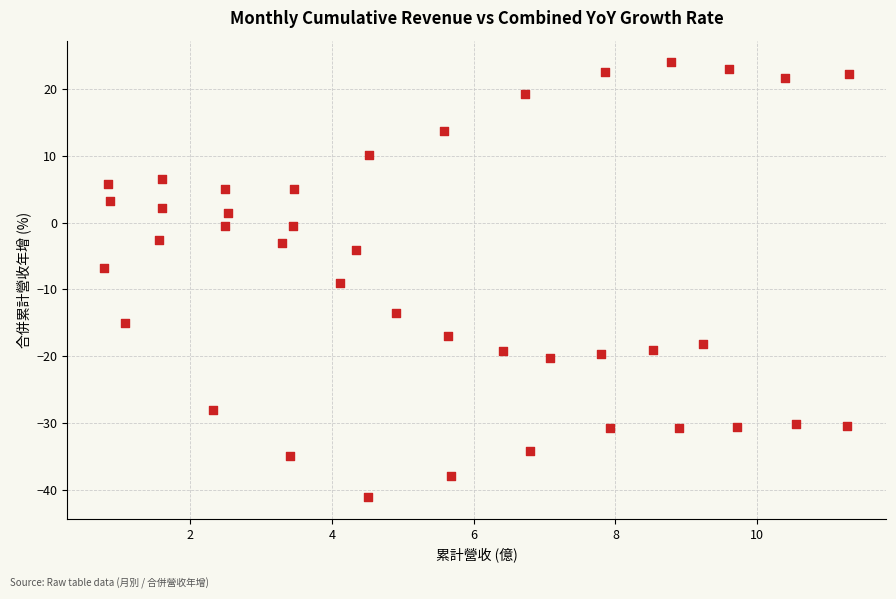

What is the range of X values (max minus min)?

10.5